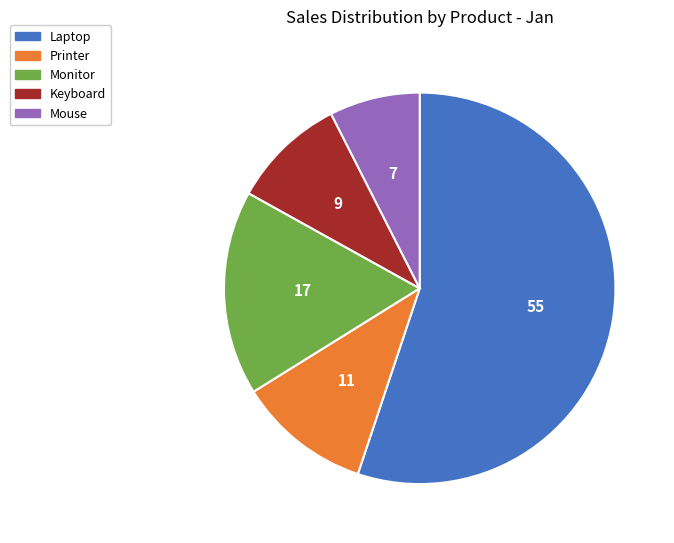

How many segments does this pie chart have?

5